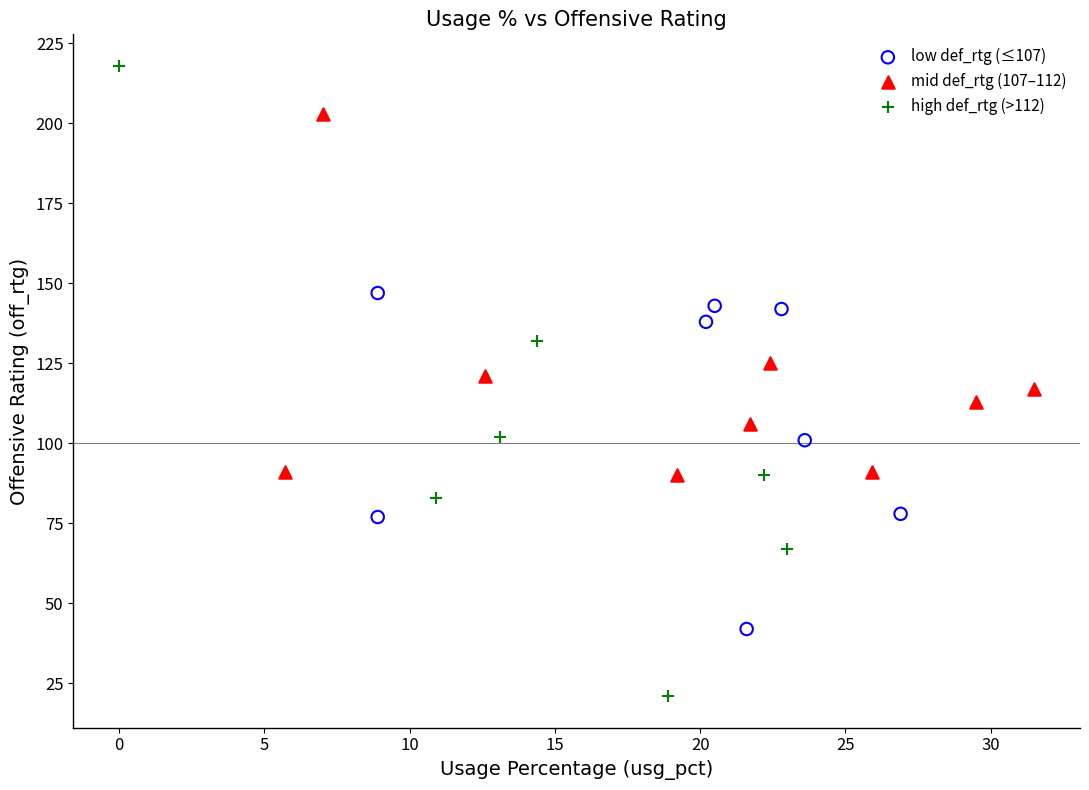

Which series has the widest spread of Y values?

high def_rtg (>112)